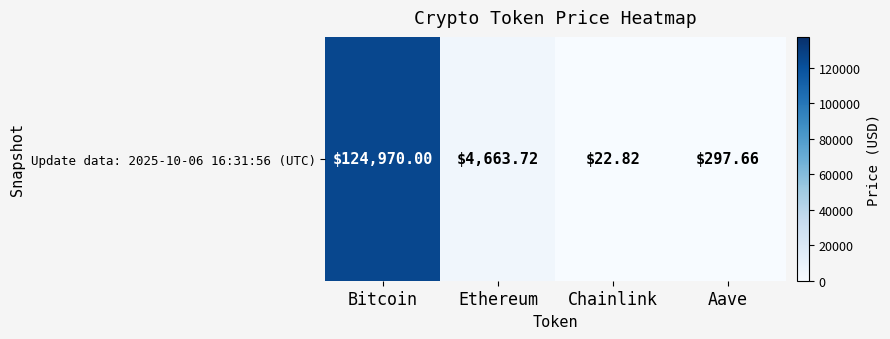

What is the difference between the second highest and minimum values?

4640.9